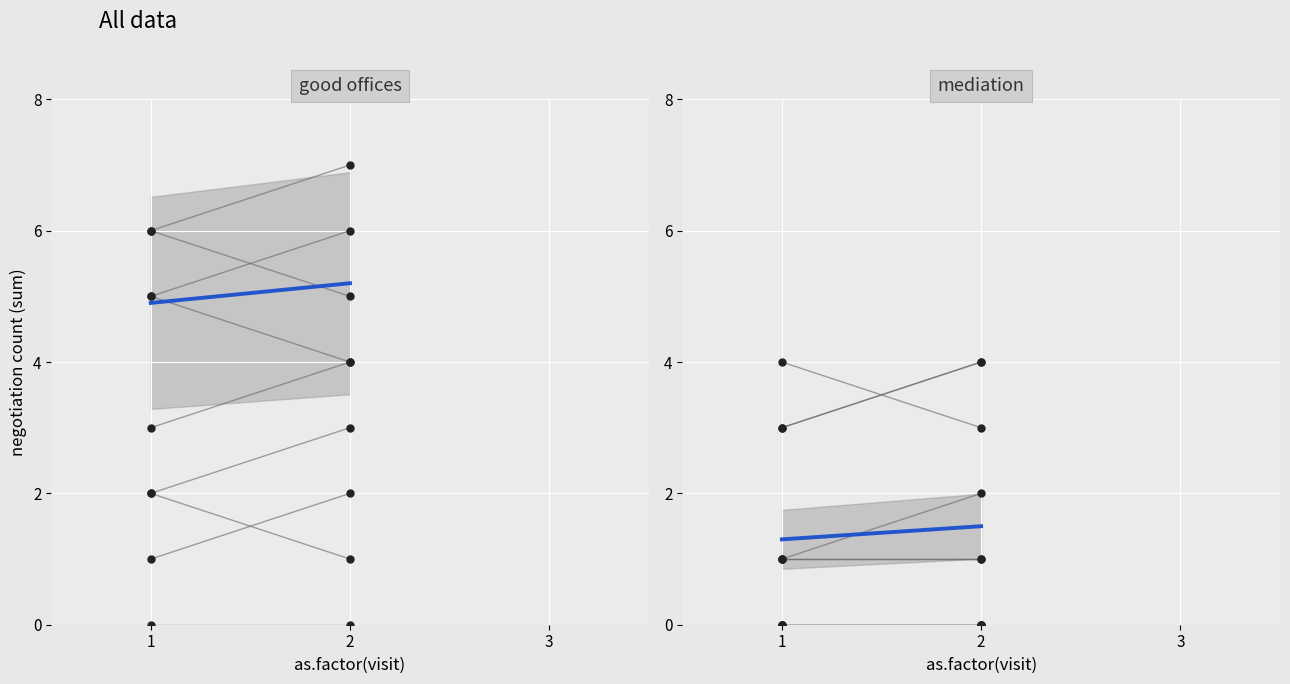

Which has a higher value, 1 or 2?

2